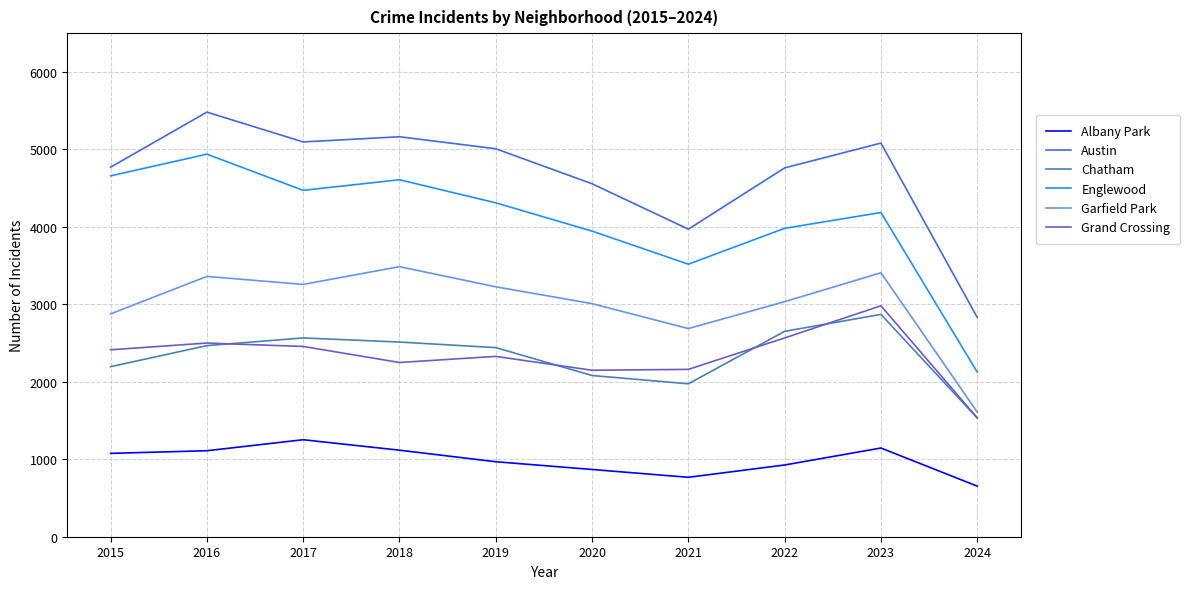

True or false: Austin and Garfield Park cross at least once.

False